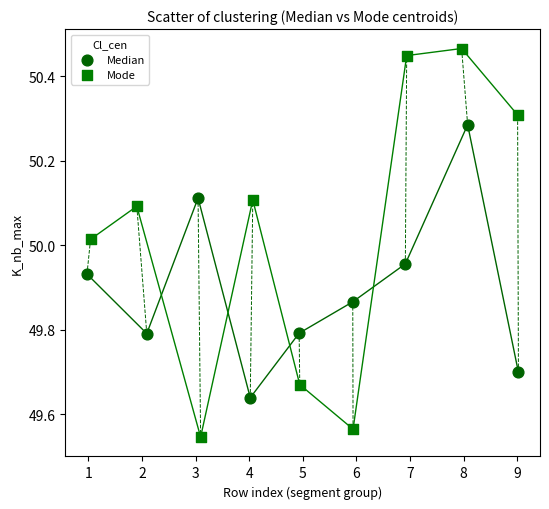

Which series reaches the minimum Y coordinate?

Mode